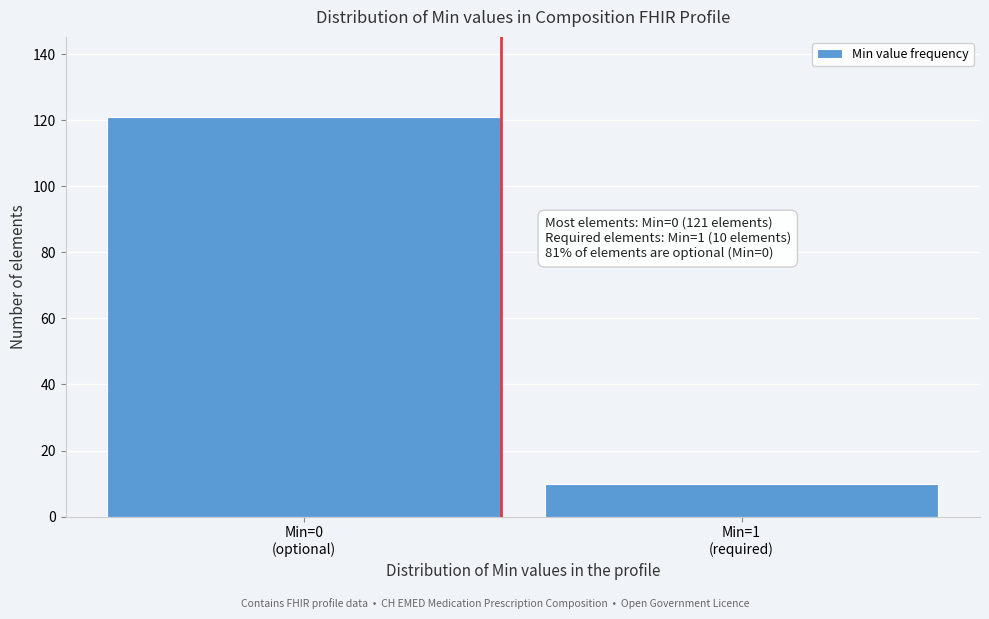

Reading left to right, transcribe all the data shown in this chart.

121	10